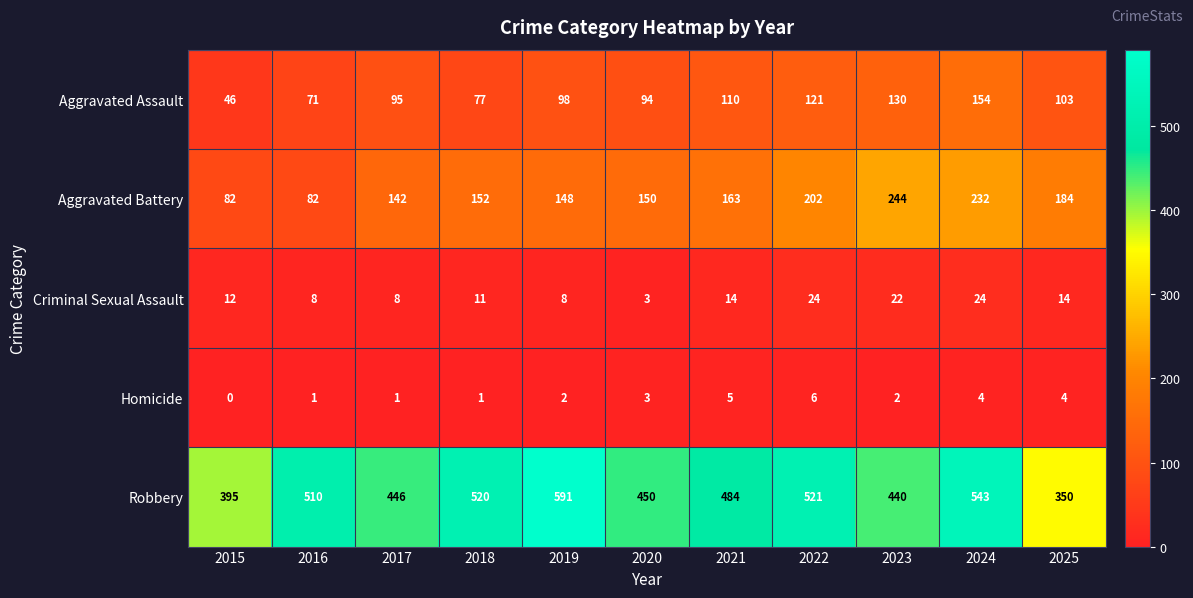

At which label is Homicide closest to 3?

2020